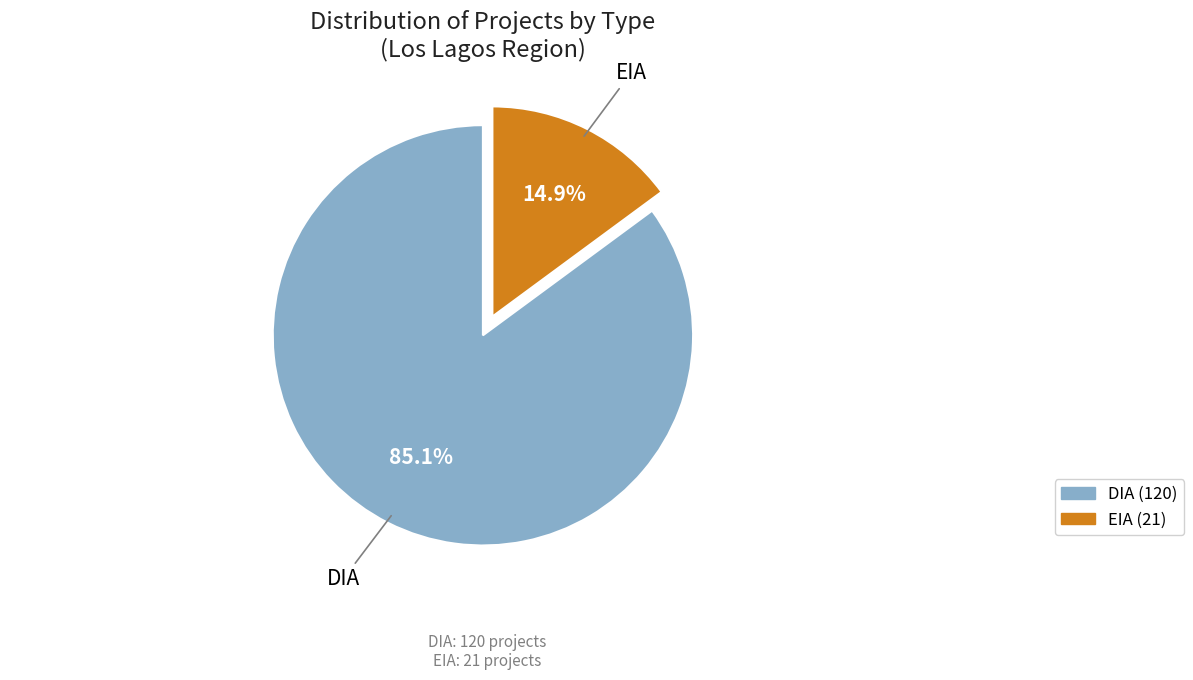

Which slice is the largest?

DIA